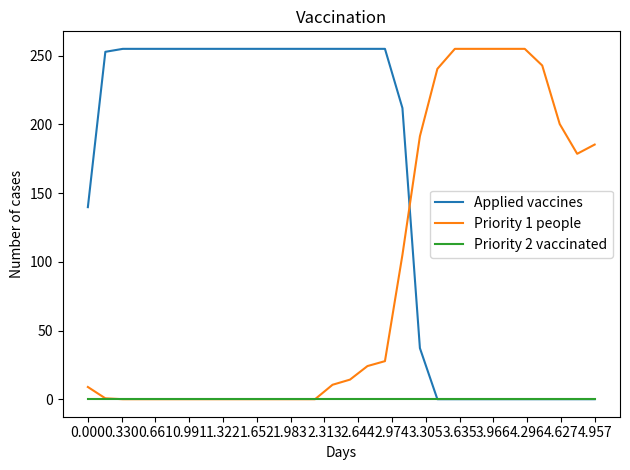

List the series in order of their overall mean, lowest first.

Priority 2 vaccinated, Priority 1 people, Applied vaccines